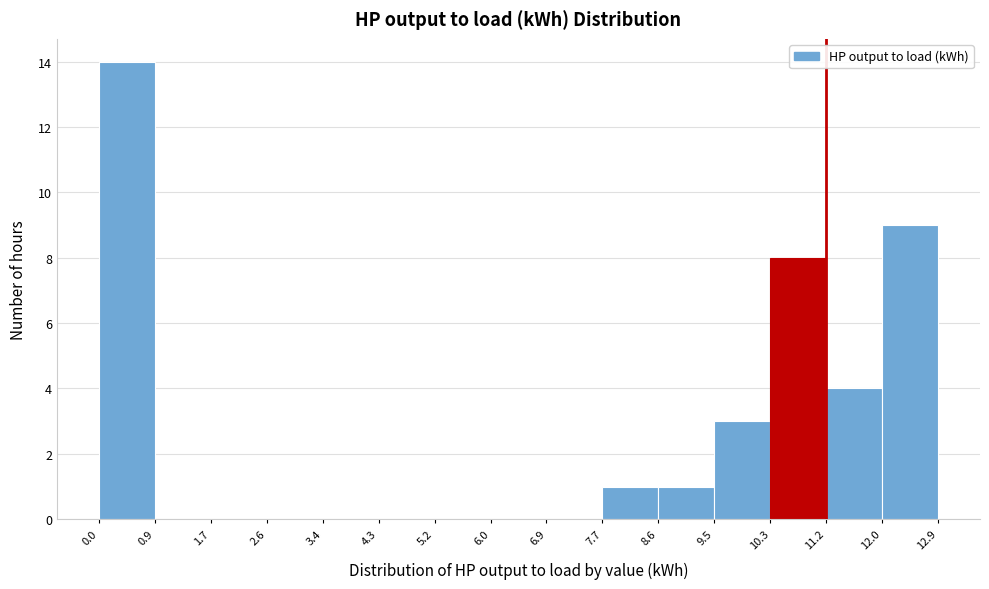

Reading left to right, list every bar in this chart as the range it spans on the x-axis followed by its height. The values are not printed on the chart, so give them approximately, as read against the axis.

0.0 to 0.9: 14
0.9 to 1.7: 0
1.7 to 2.6: 0
2.6 to 3.4: 0
3.4 to 4.3: 0
4.3 to 5.2: 0
5.2 to 6.0: 0
6.0 to 6.9: 0
6.9 to 7.7: 0
7.7 to 8.6: 1
8.6 to 9.5: 1
9.5 to 10.3: 3
10.3 to 11.2: 8
11.2 to 12.0: 4
12.0 to 12.9: 9